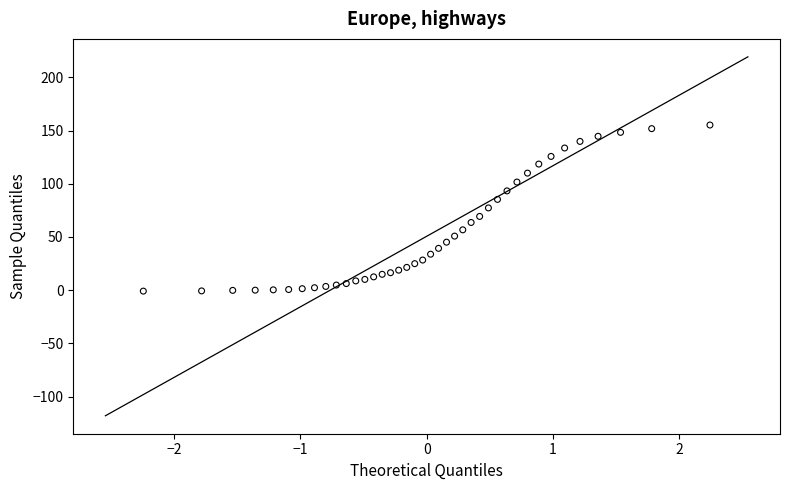

What is the range of X values (max minus min)?

4.5